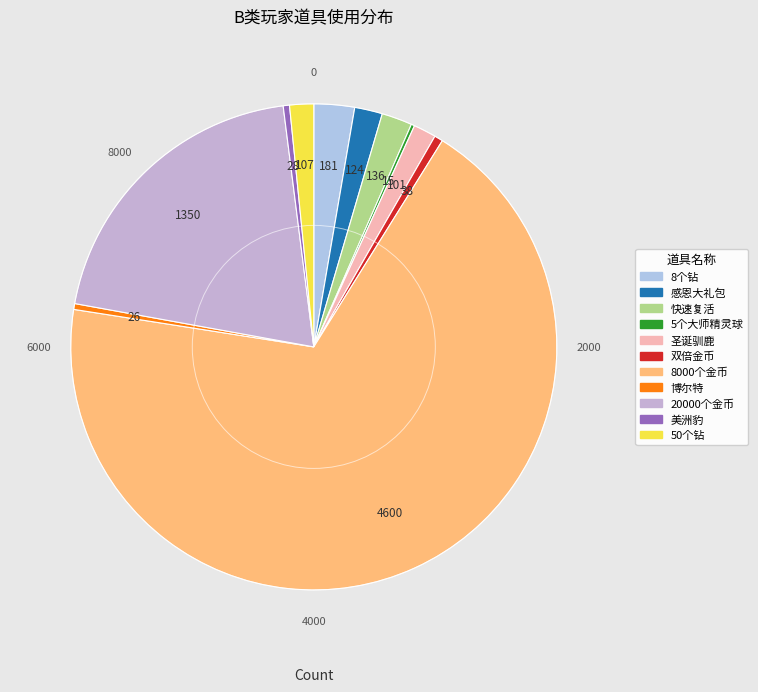

To the nearest percent, what portion does 圣诞驯鹿 represent?

2%